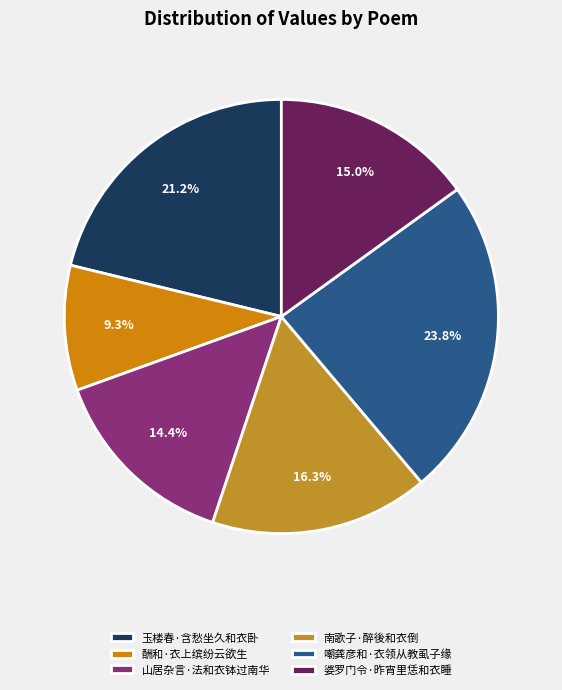

How many slices are in this pie chart?

6